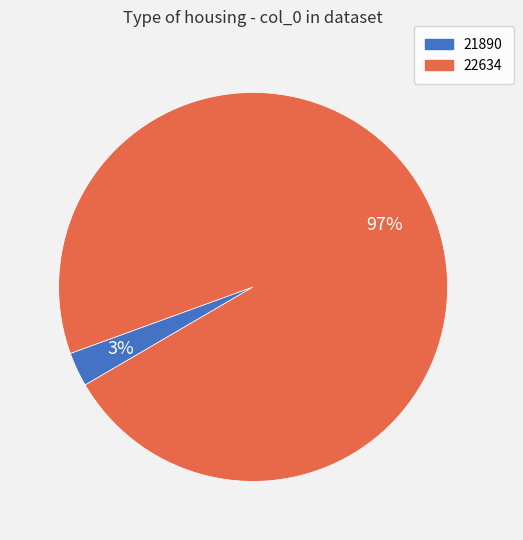

How many slices are in this pie chart?

2